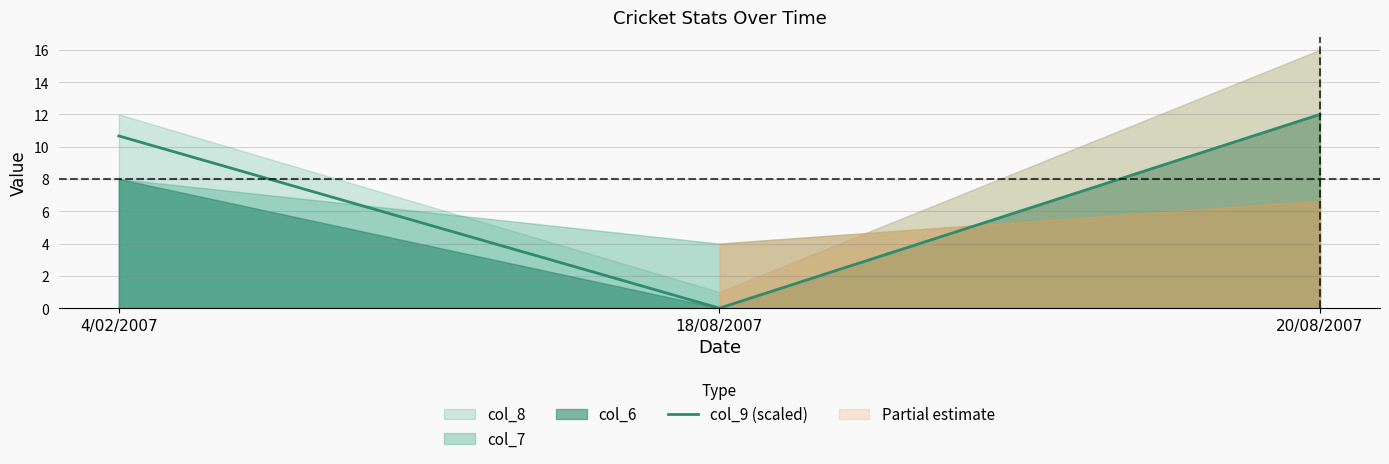

List the labels in order of value, smallest first.

18/08/2007, 4/02/2007, 20/08/2007